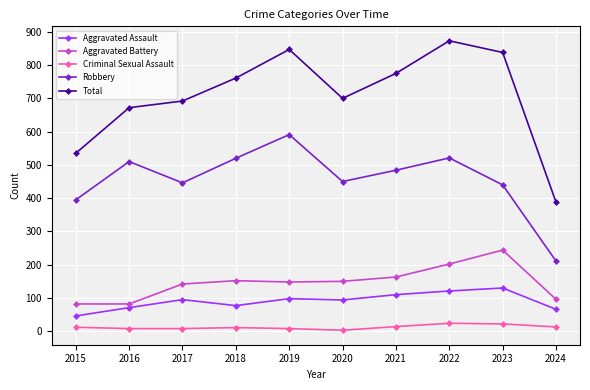

Between 2015 and 2018, which series saw the biggest shift?

Total